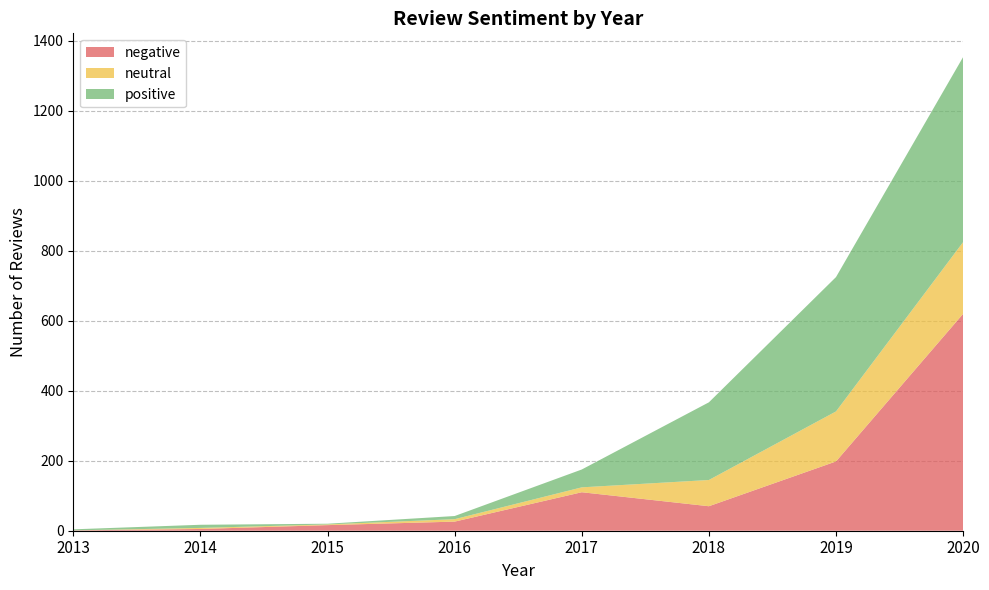

At which category is the sum across all series the highest?

2020